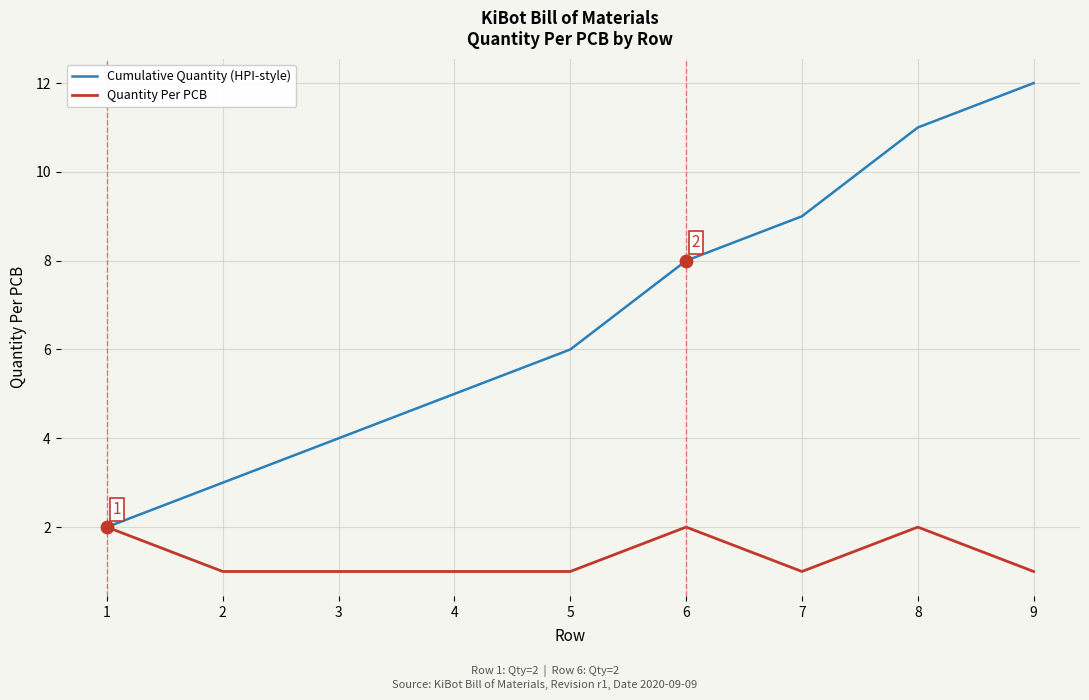

Which series has the largest total across all categories?

Cumulative Quantity (HPI-style)